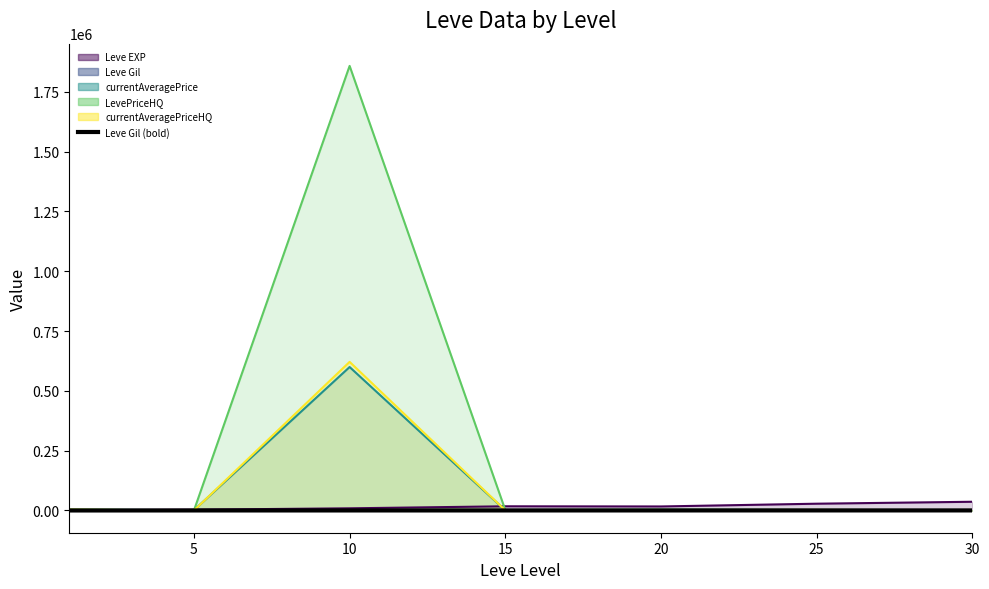

What is the minimum value shown in the chart?

113.3